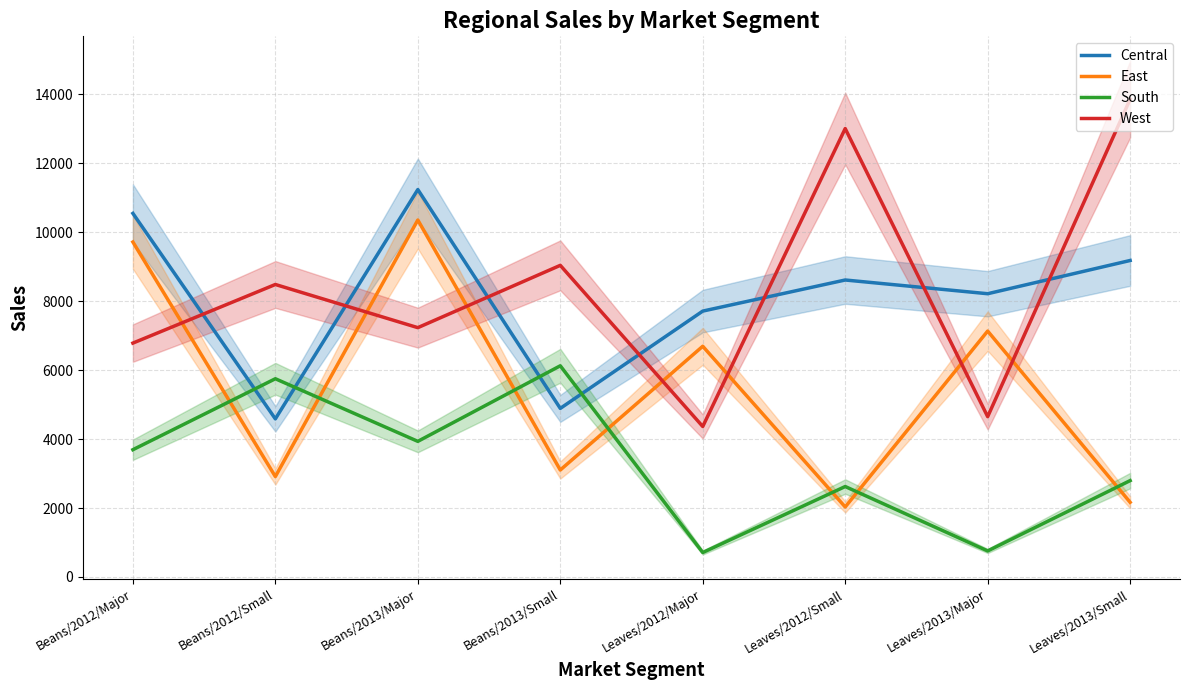

Is the value of South at Beans/2013/Major greater than the value of Central at Beans/2013/Small?

No